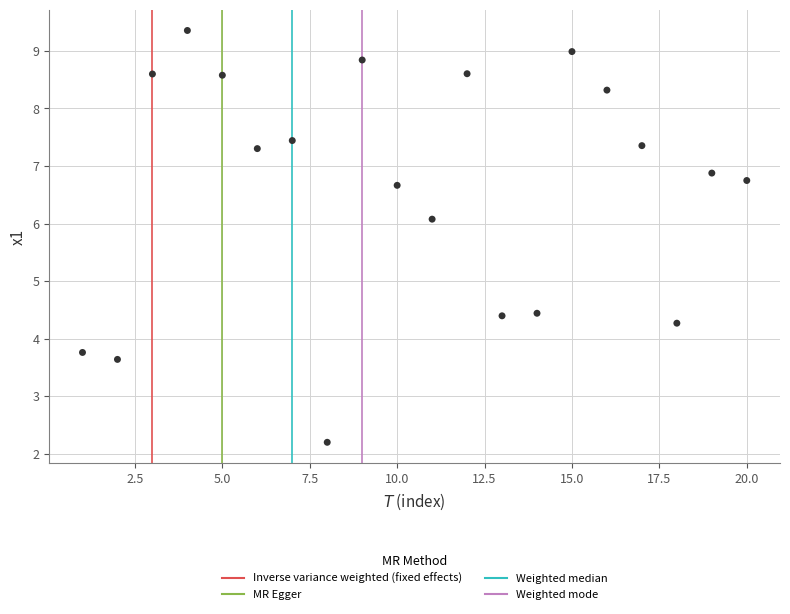

What is the range of Y values (max minus min)?

7.2